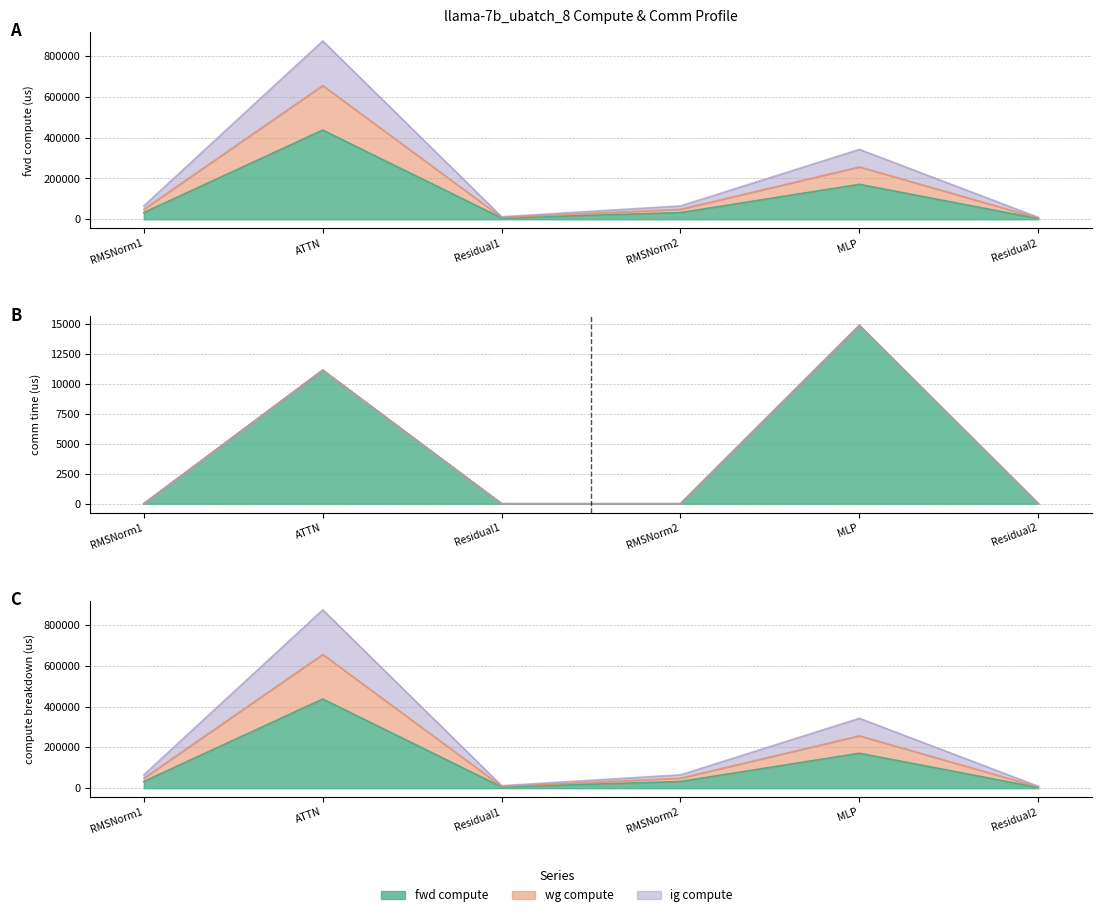

The fwd compute series shows 6168.6 at Residual1. True or false?

True